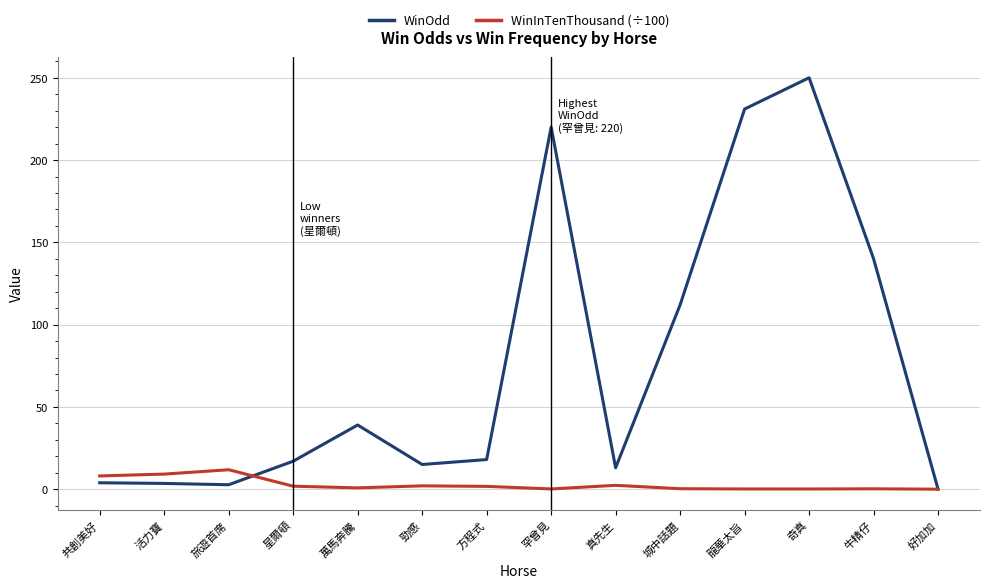

Does the chart display data point markers on the line(s)?

No